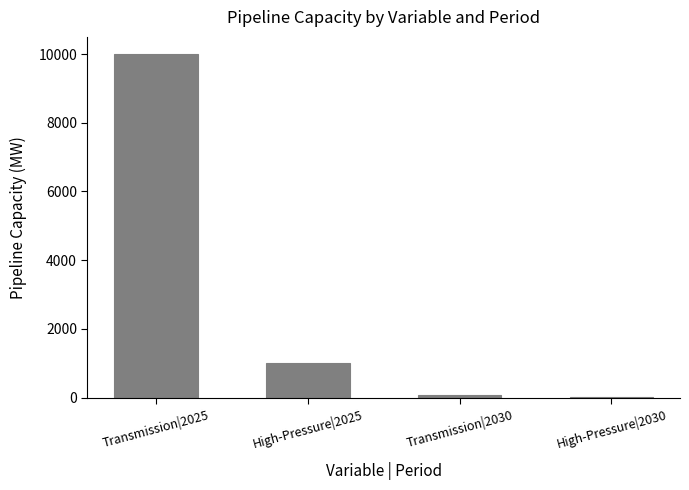

The chart shows a value of 14.7 at High-Pressure|2030. True or false?

True